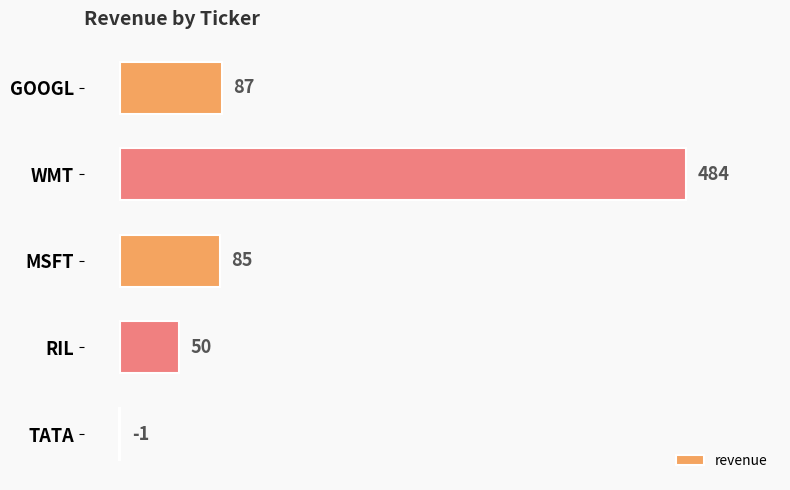

What is the sum of all values?

705